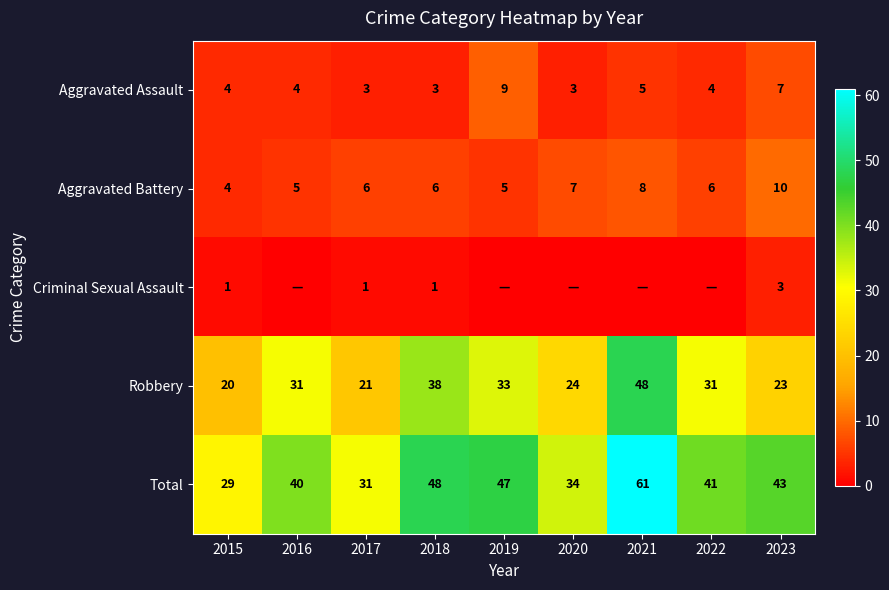

What is the lowest value of the Robbery series?

20